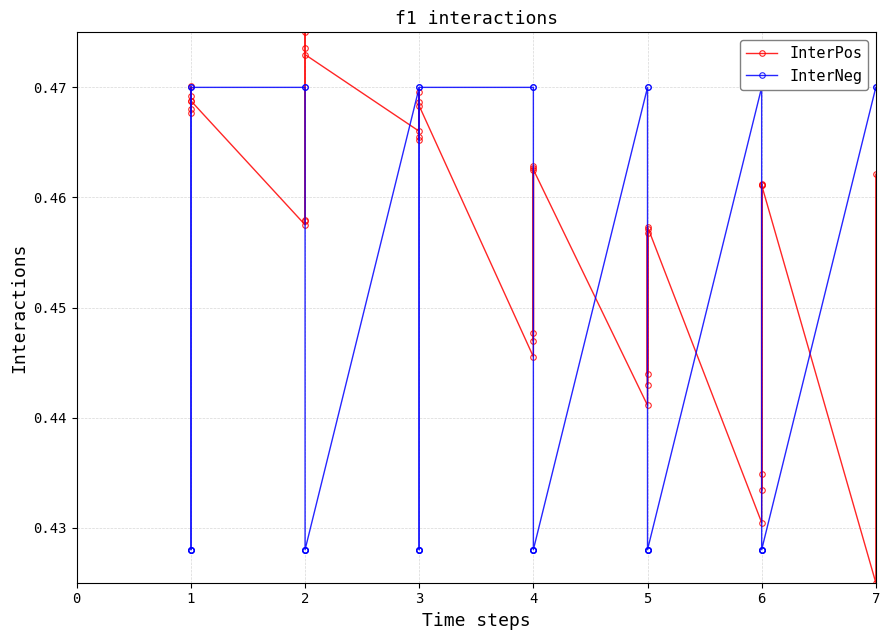

At which category is the sum across all series the highest?

2